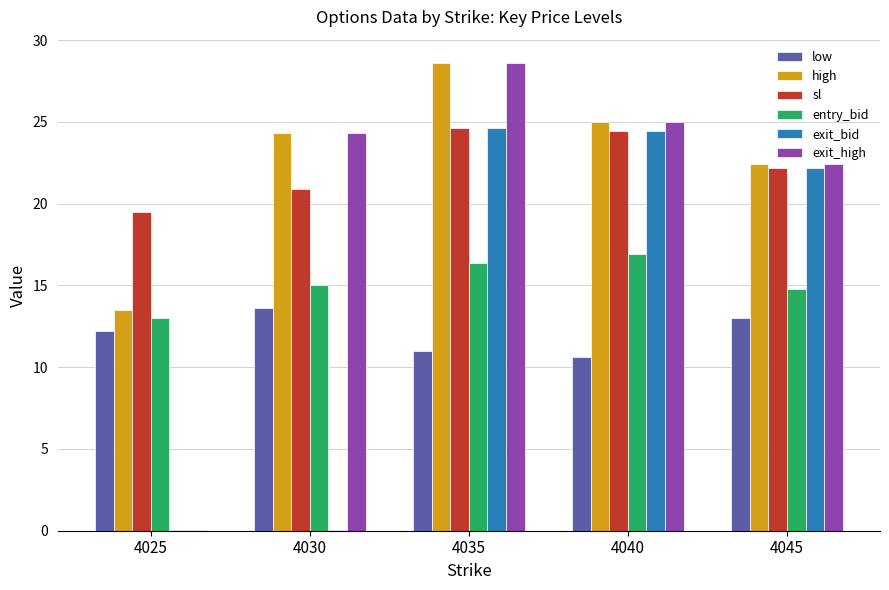

Read the exit_bid value at 4030.

0.1